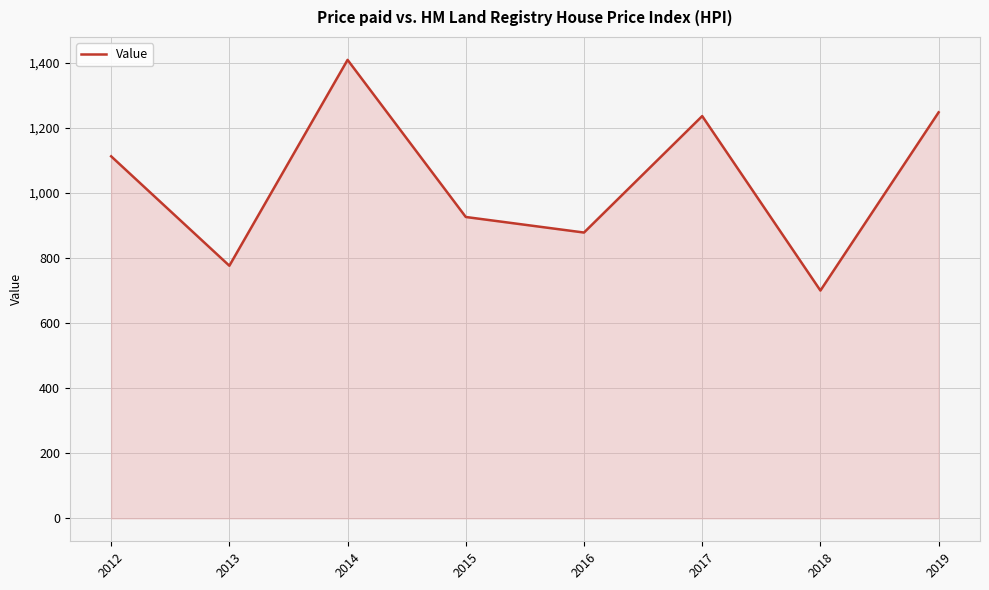

At which category does the data reach its first local valley?

2013